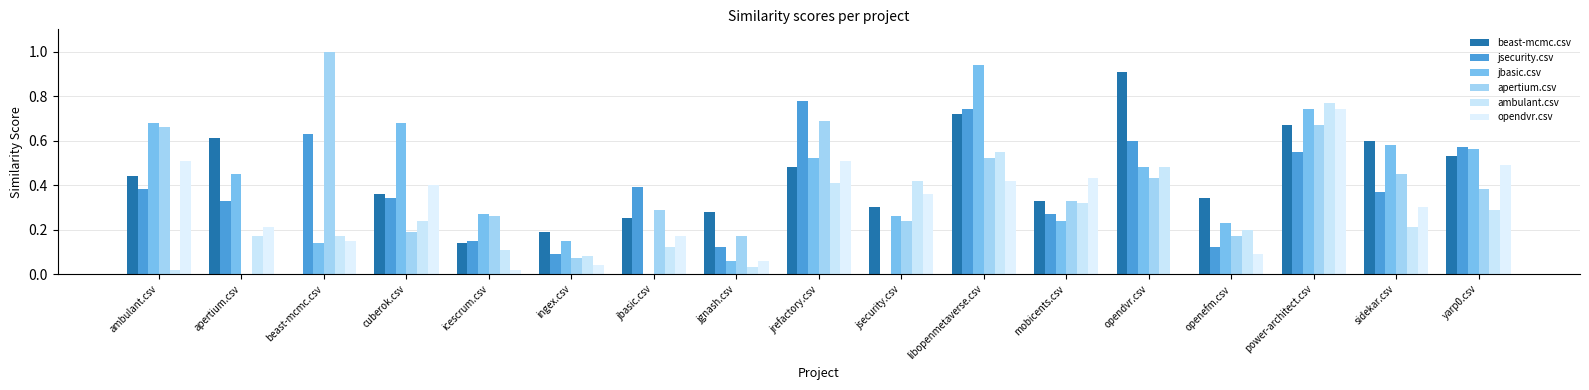

Between beast-mcmc.csv and ingex.csv, which series saw the biggest shift?

apertium.csv